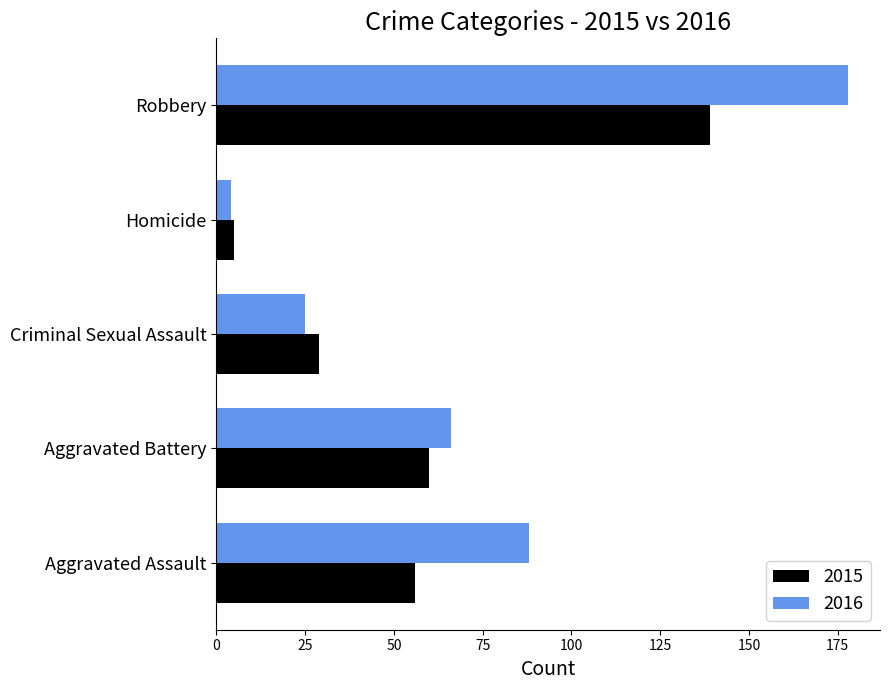

What is the average value of the 2016 series?

72